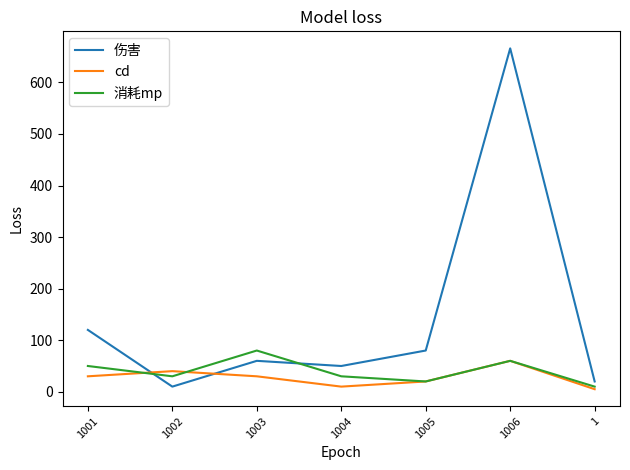

Reading right to left, extract all data points from this chart.

伤害: 20	666	80	50	60	10	120
cd: 5	60	20	10	30	40	30
消耗mp: 10	60	20	30	80	30	50